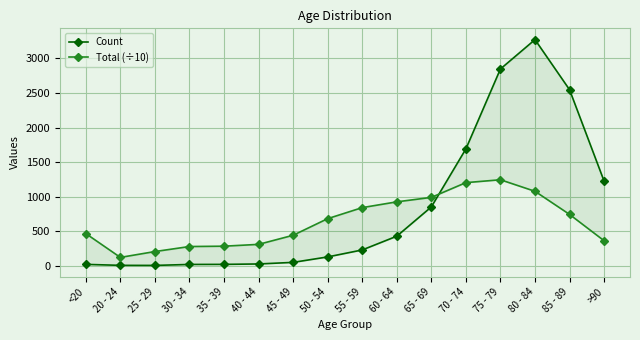

Where is the first local maximum for Count?

80 - 84